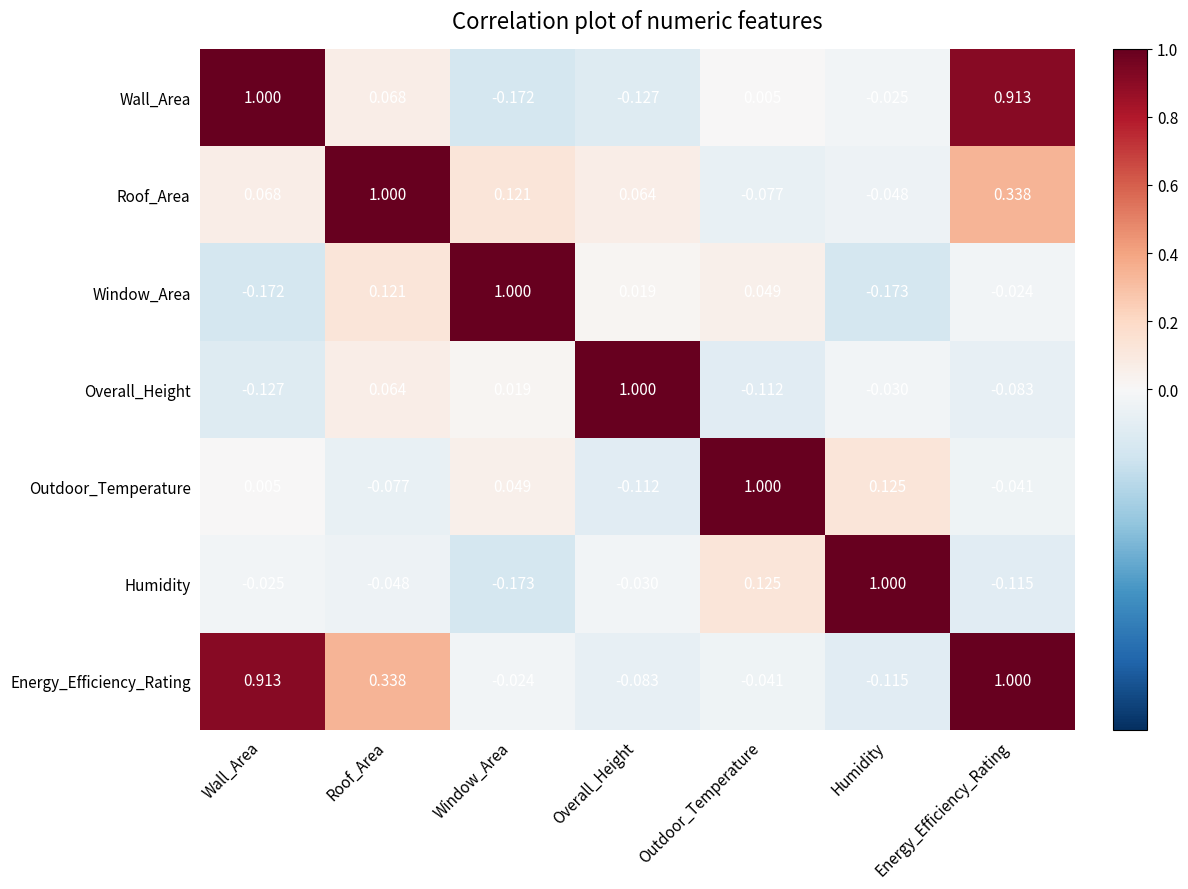

How many series are shown in this chart?

7